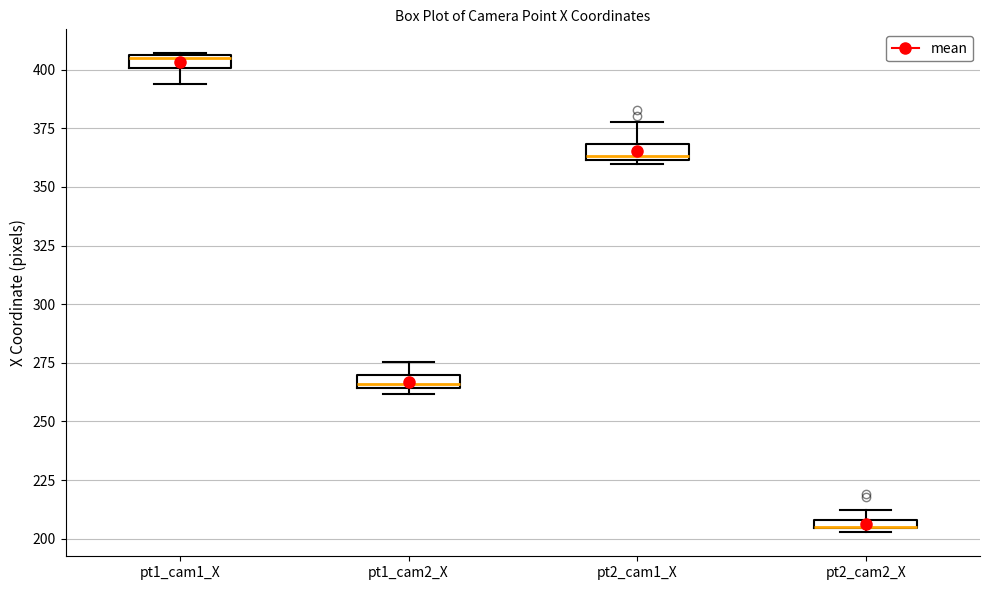

Where is the upper edge of the box for pt2_cam1_X on the y-axis? The values are not printed on the chart, so give them approximately, as read against the axis.

370